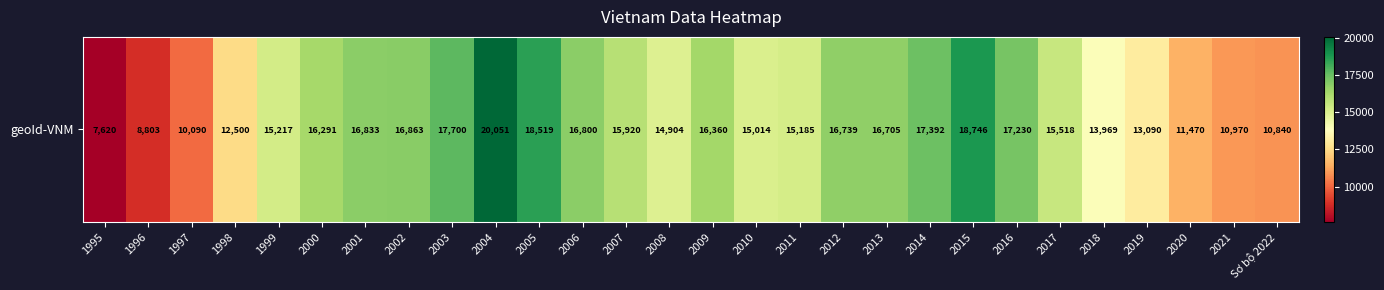

What is the maximum value shown in the chart?

20051